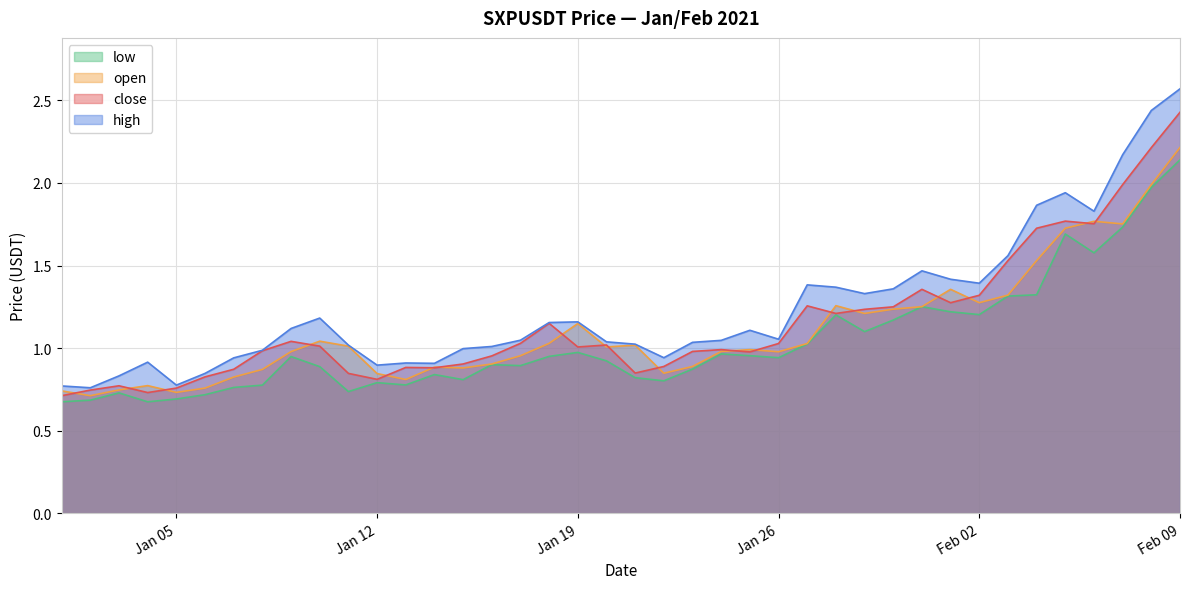

At which label does close first exceed 1?

2021-01-09